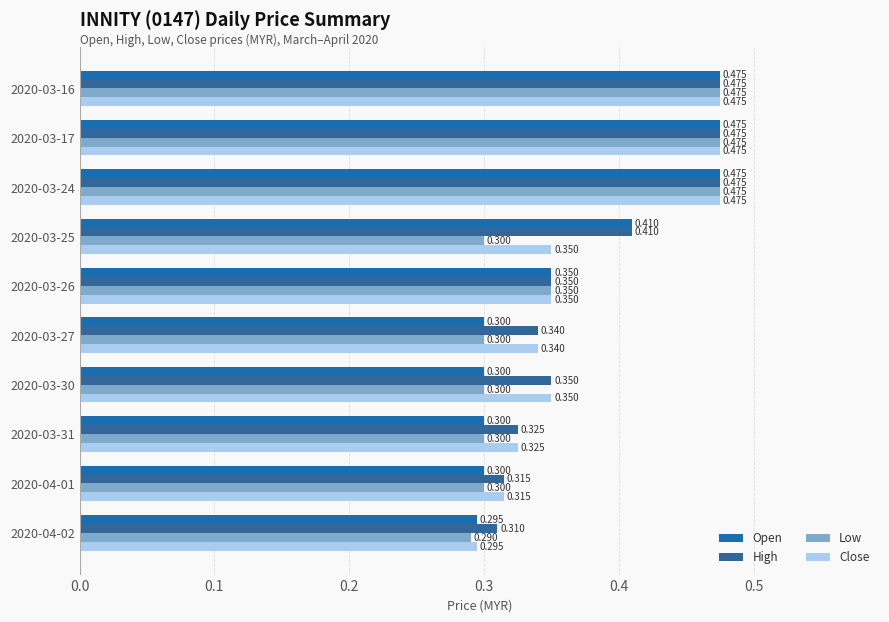

List the series in order of their peak value, lowest first.

Open, High, Low, Close